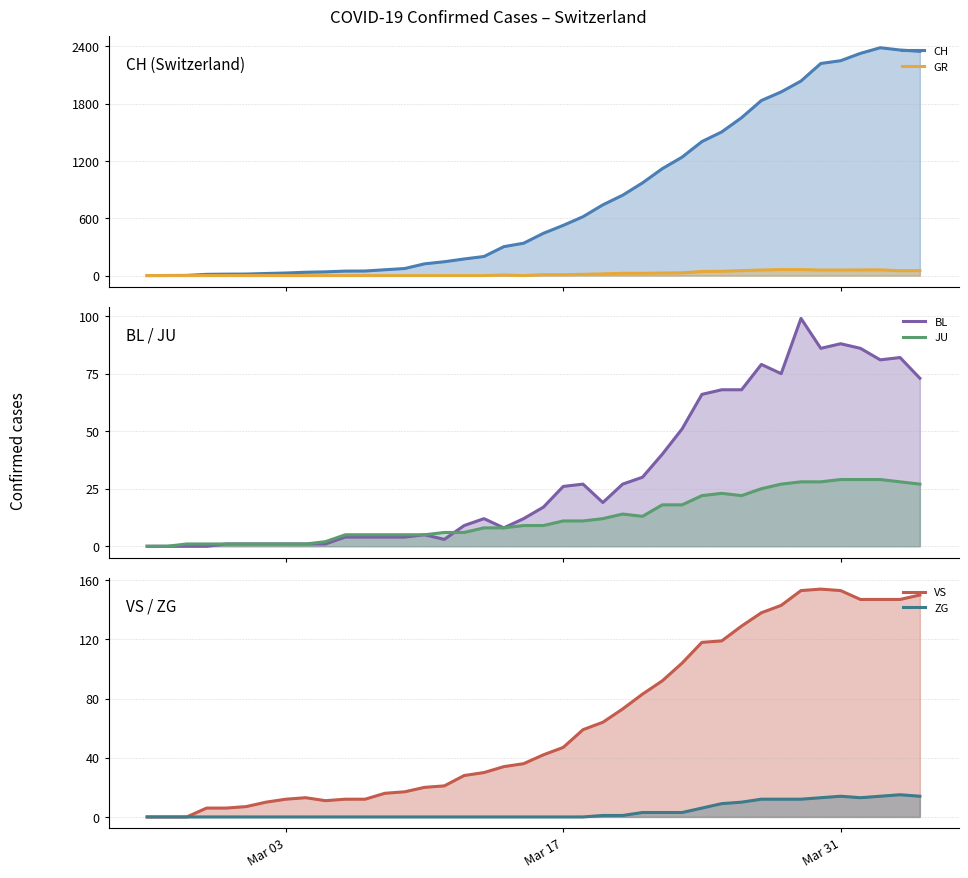

How many positive values does the VS series have?

37